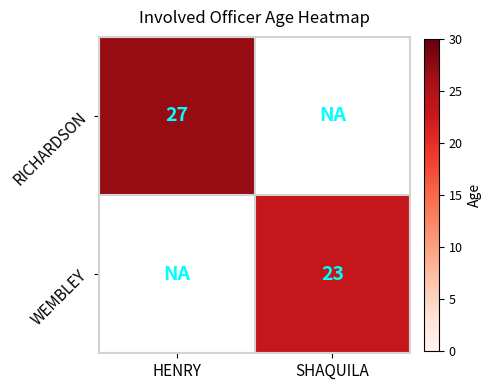

Is the value of WEMBLEY at SHAQUILA greater than the value of RICHARDSON at HENRY?

No